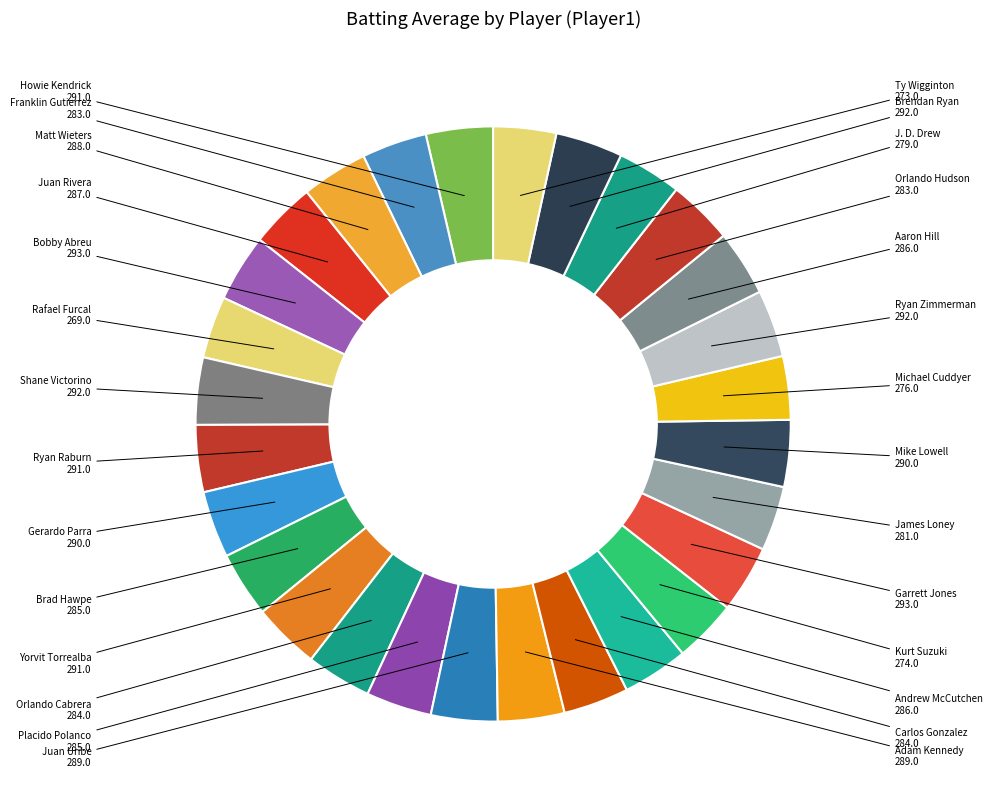

True or false: Gerardo Parra accounts for 4% of the total.

True